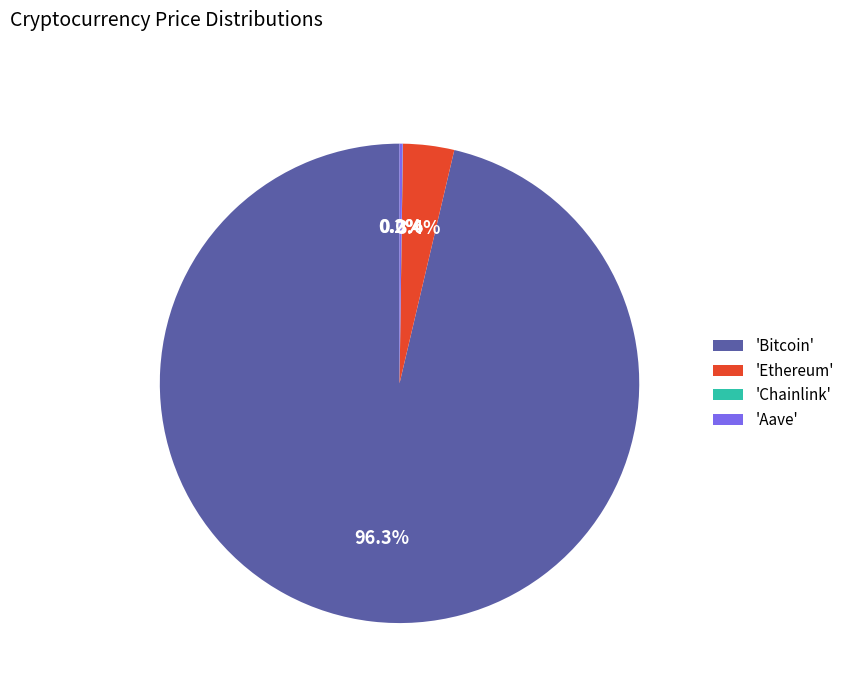

Combined, do 'Ethereum' and 'Bitcoin' account for over 50%?

Yes